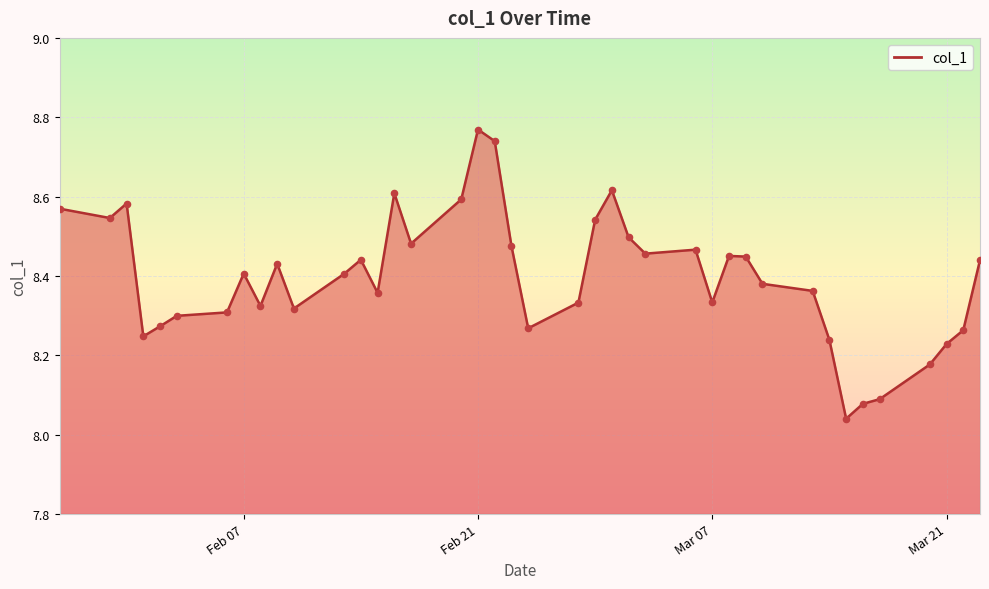

What is the difference between the maximum and minimum values?

0.7